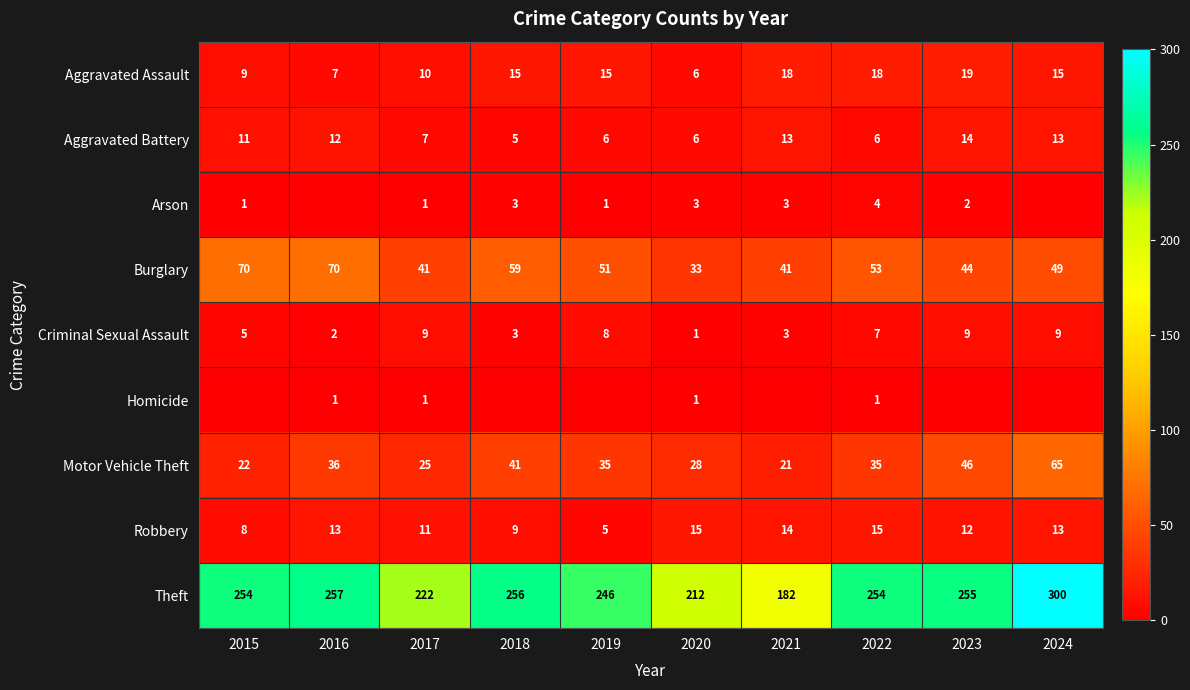

The value of Criminal Sexual Assault at 2017 is 9. True or false?

True